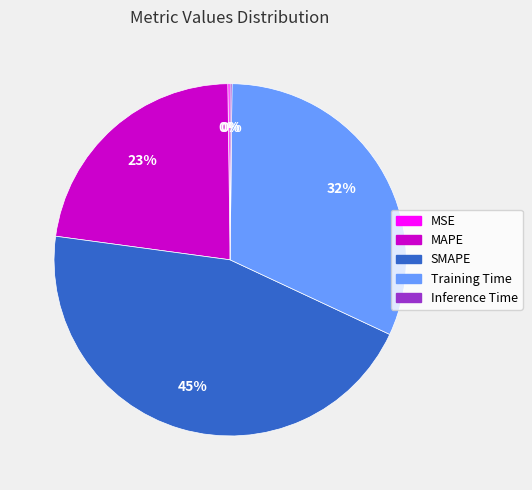

Which category has the biggest portion of the pie?

SMAPE